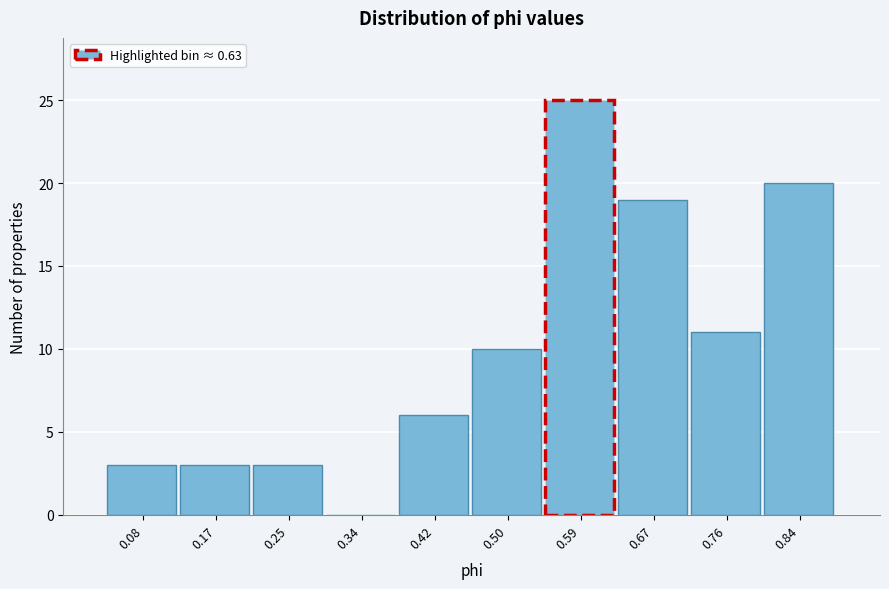

Is it true that the value at 0.08 is 5?

False